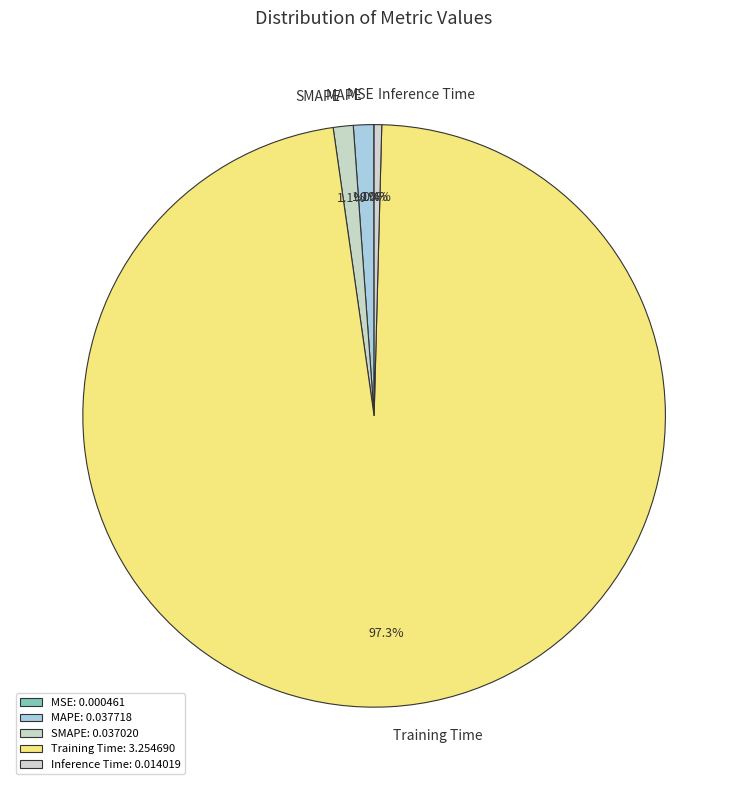

Between Training Time and Inference Time, which is larger?

Training Time